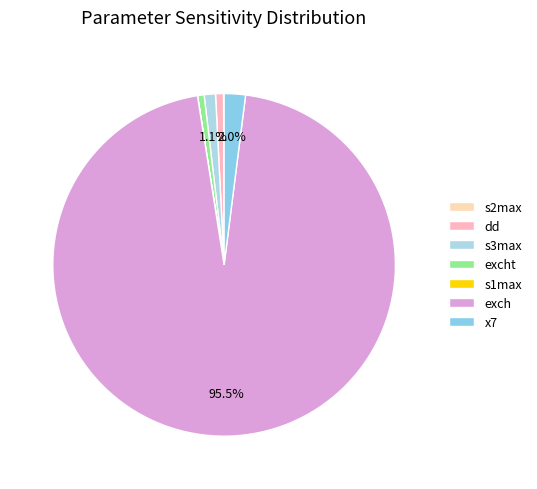

Which category has the smallest portion of the pie?

s1max